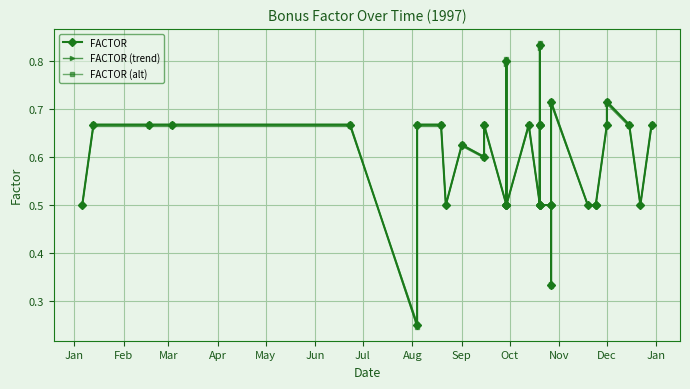

In FACTOR, how many points are lower than both neighbors (excluding endpoints)?

8